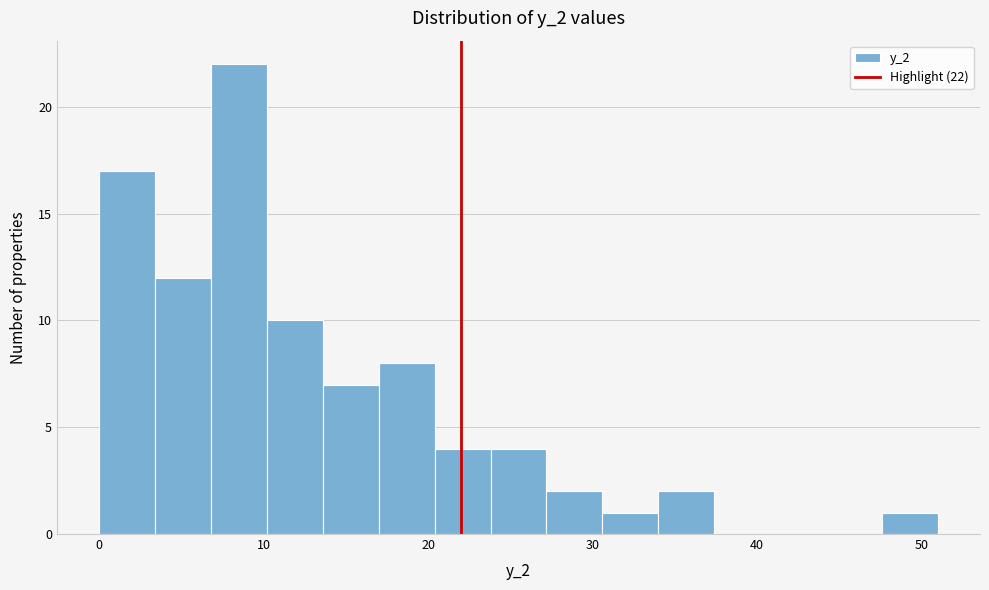

Around what value on the x-axis is the tallest bar? Give the approximate position of its centre, as read against the axis.

9